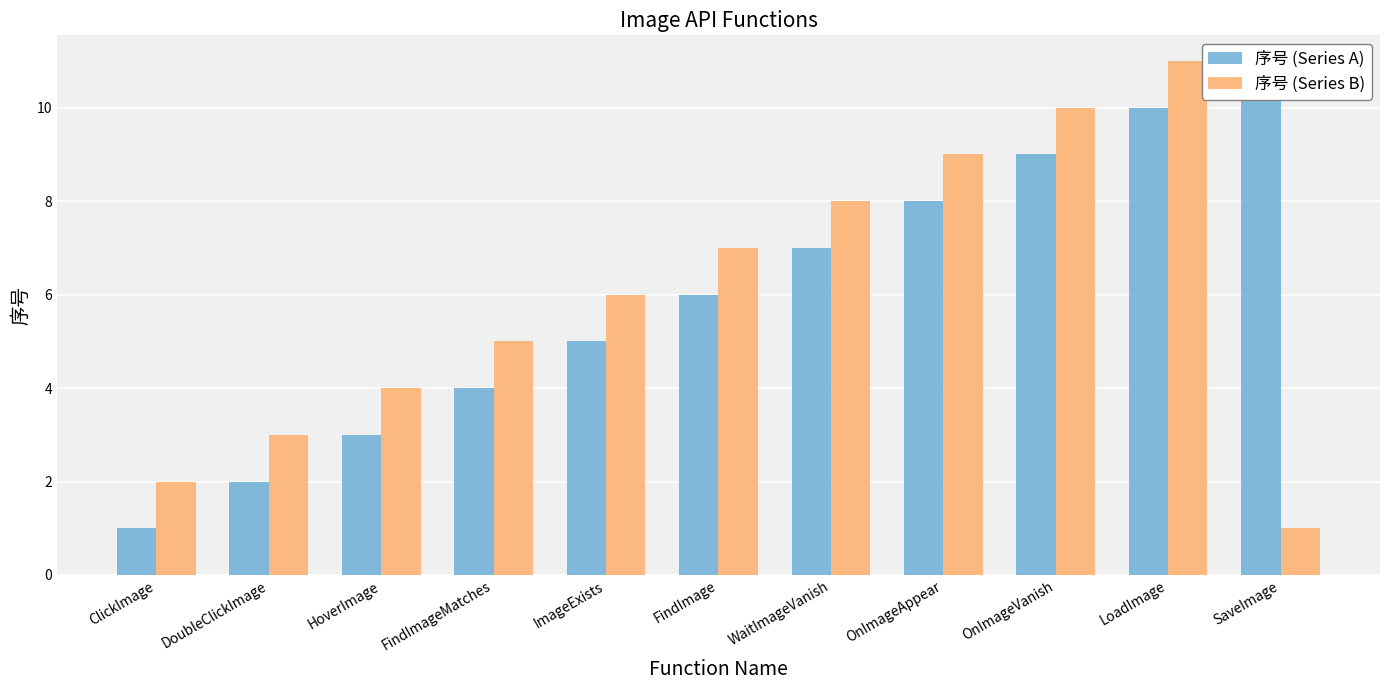

How many bars are there in total?

22